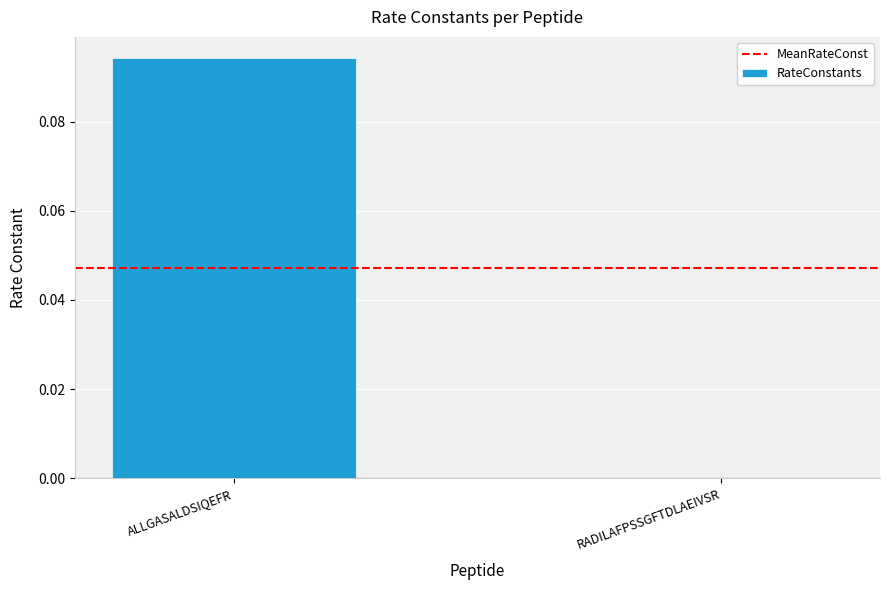

Between RADILAFPSSGFTDLAEIVSR and ALLGASALDSIQEFR, which is larger?

ALLGASALDSIQEFR